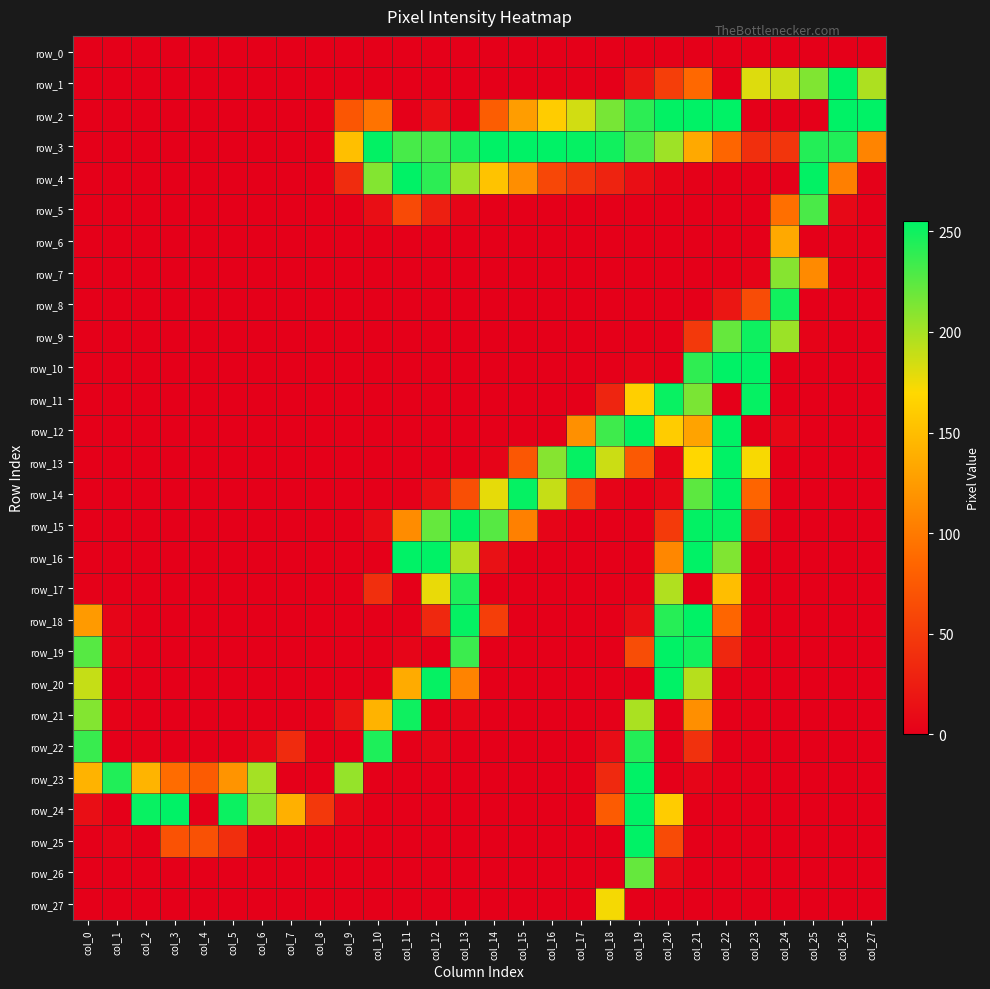

Which category has the lowest value across all series?

col_0